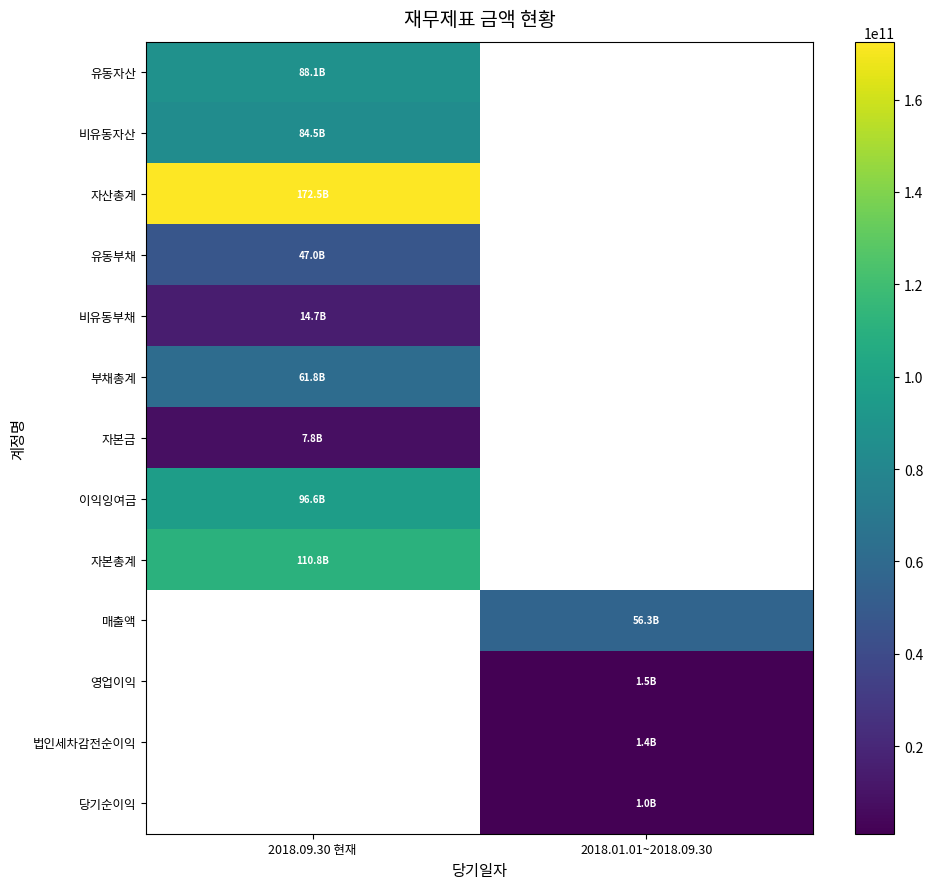

Which category has the lowest value across all series?

2018.01.01~2018.09.30